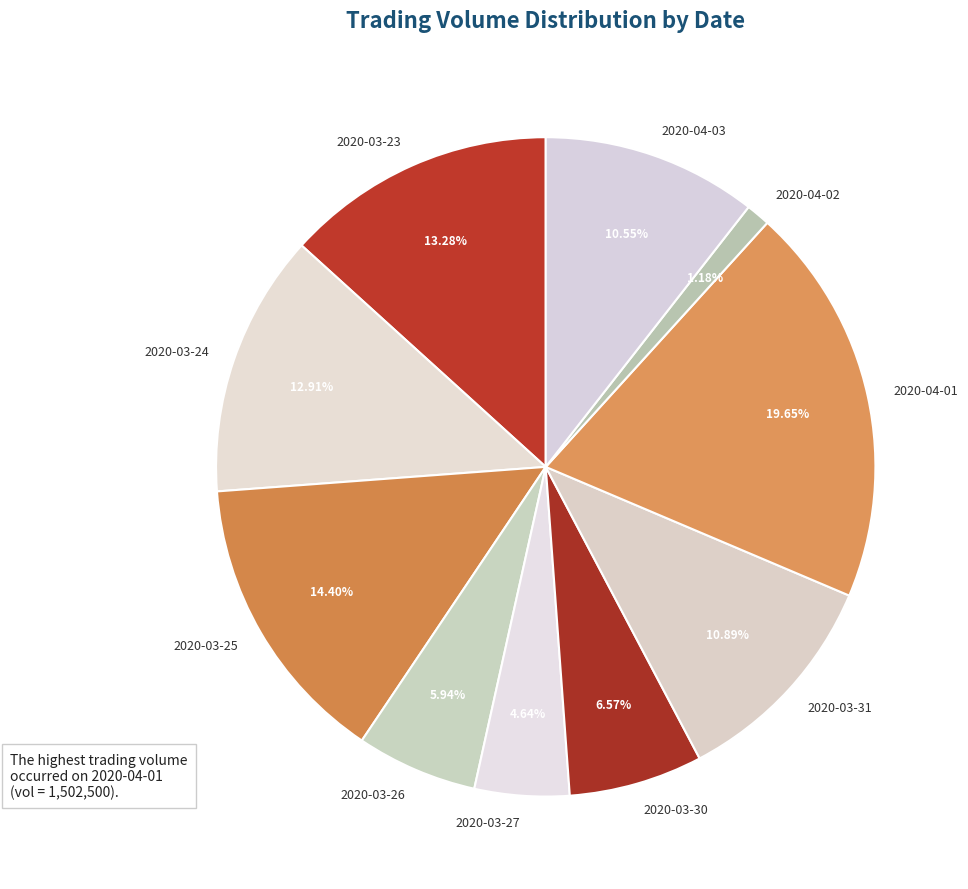

How many slices are in this pie chart?

10